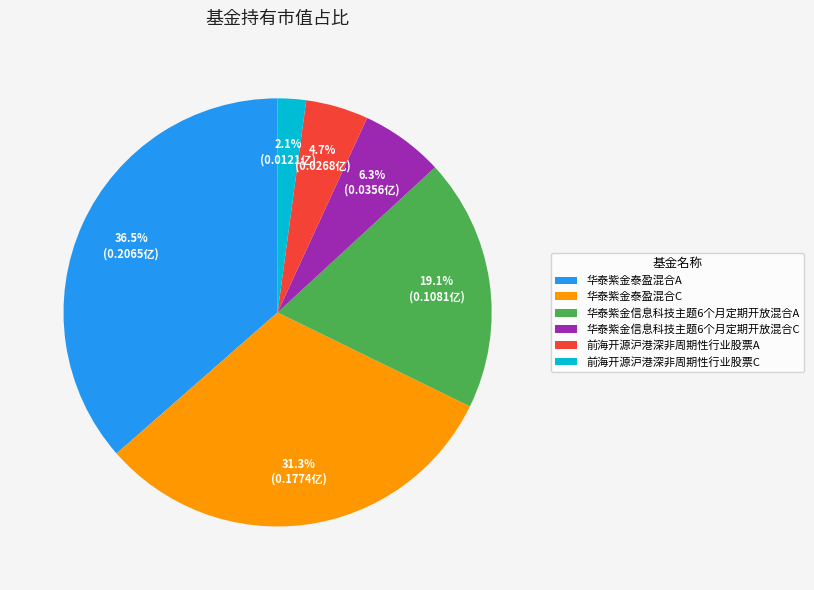

True or false: 华泰紫金信息科技主题6个月定期开放混合C accounts for 16% of the total.

False